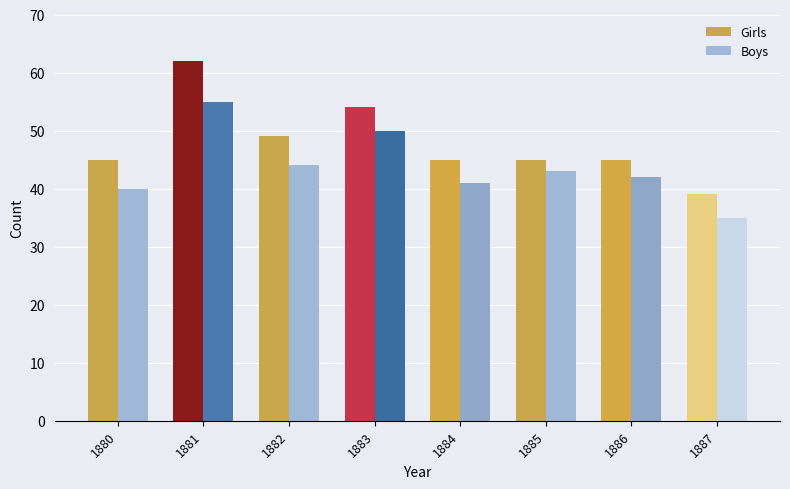

True or false: Girls has a value of 45 at 1884.

True